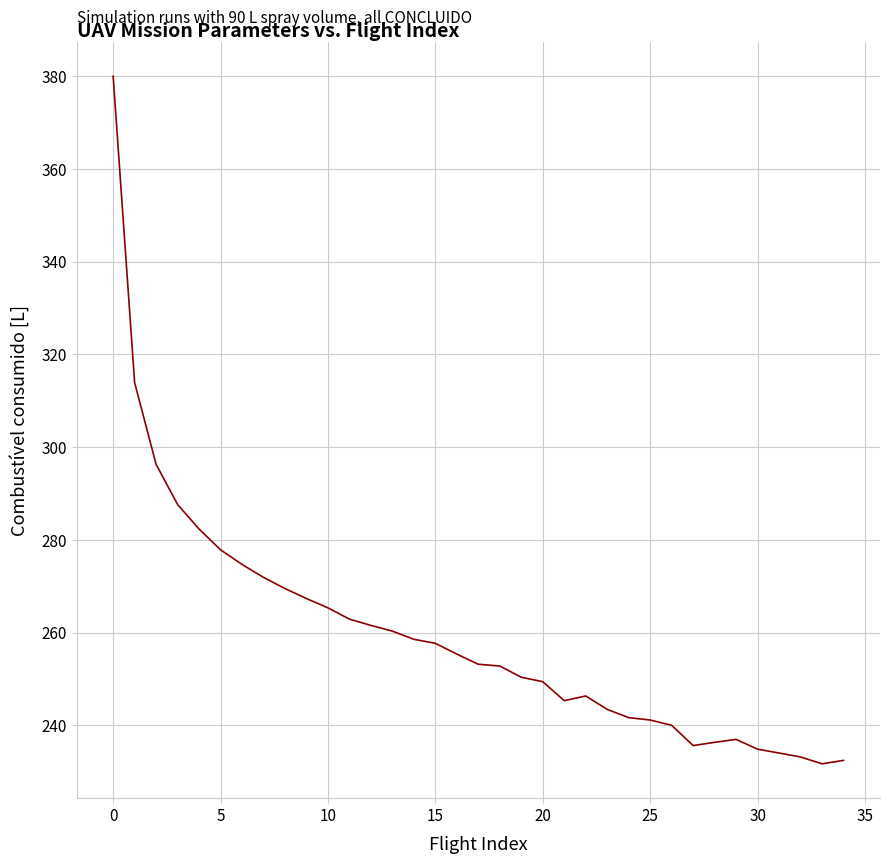

What is the minimum value shown in the chart?

231.7